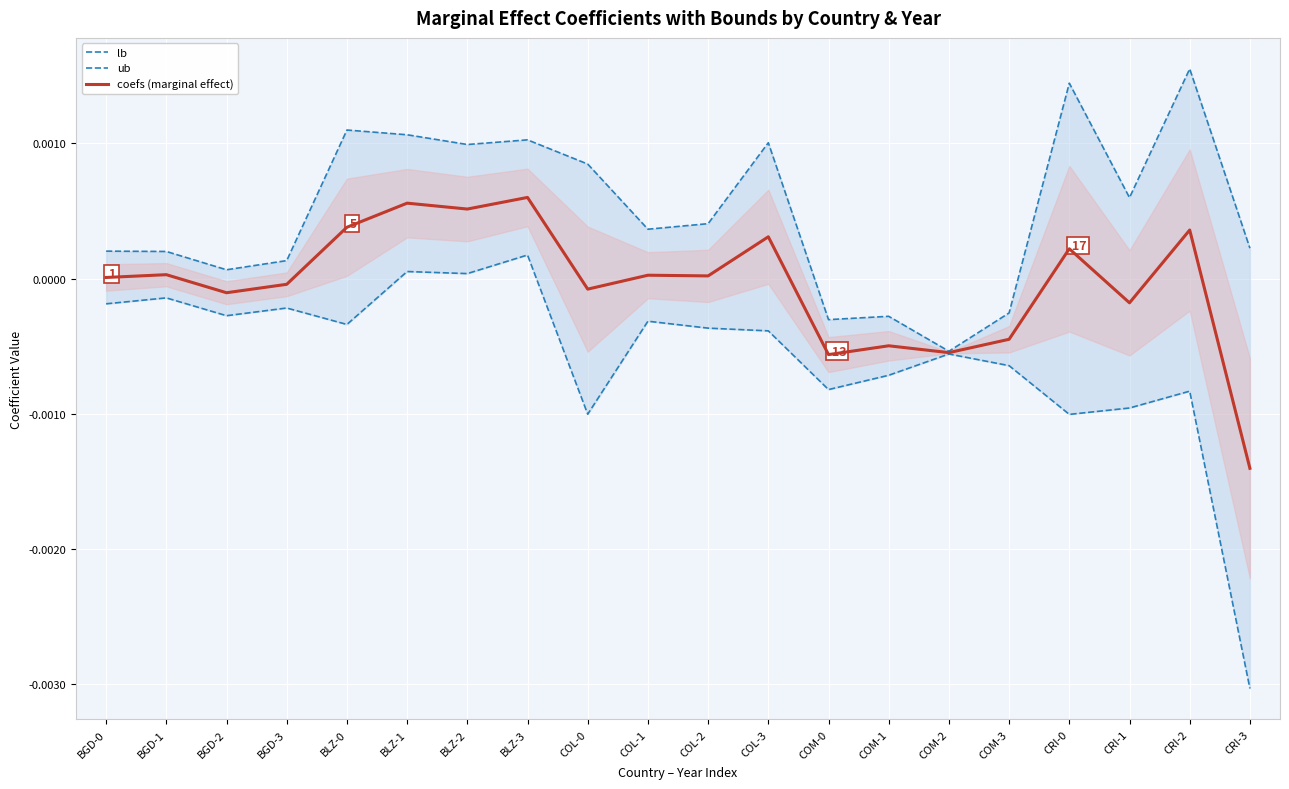

List the series in order of their peak value, highest first.

ub, coefs (marginal effect), lb